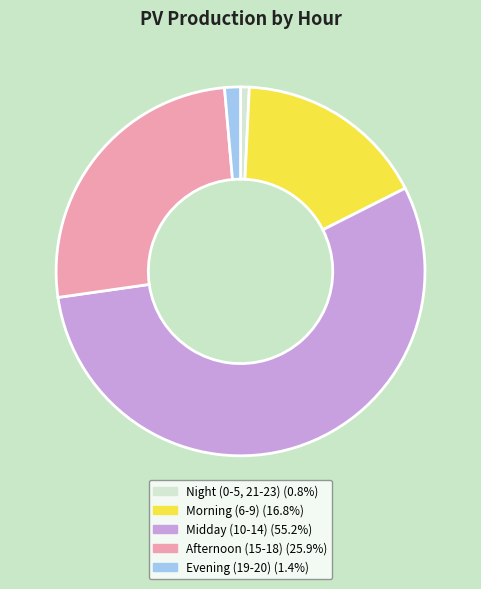

Does any single category account for the majority?

Yes